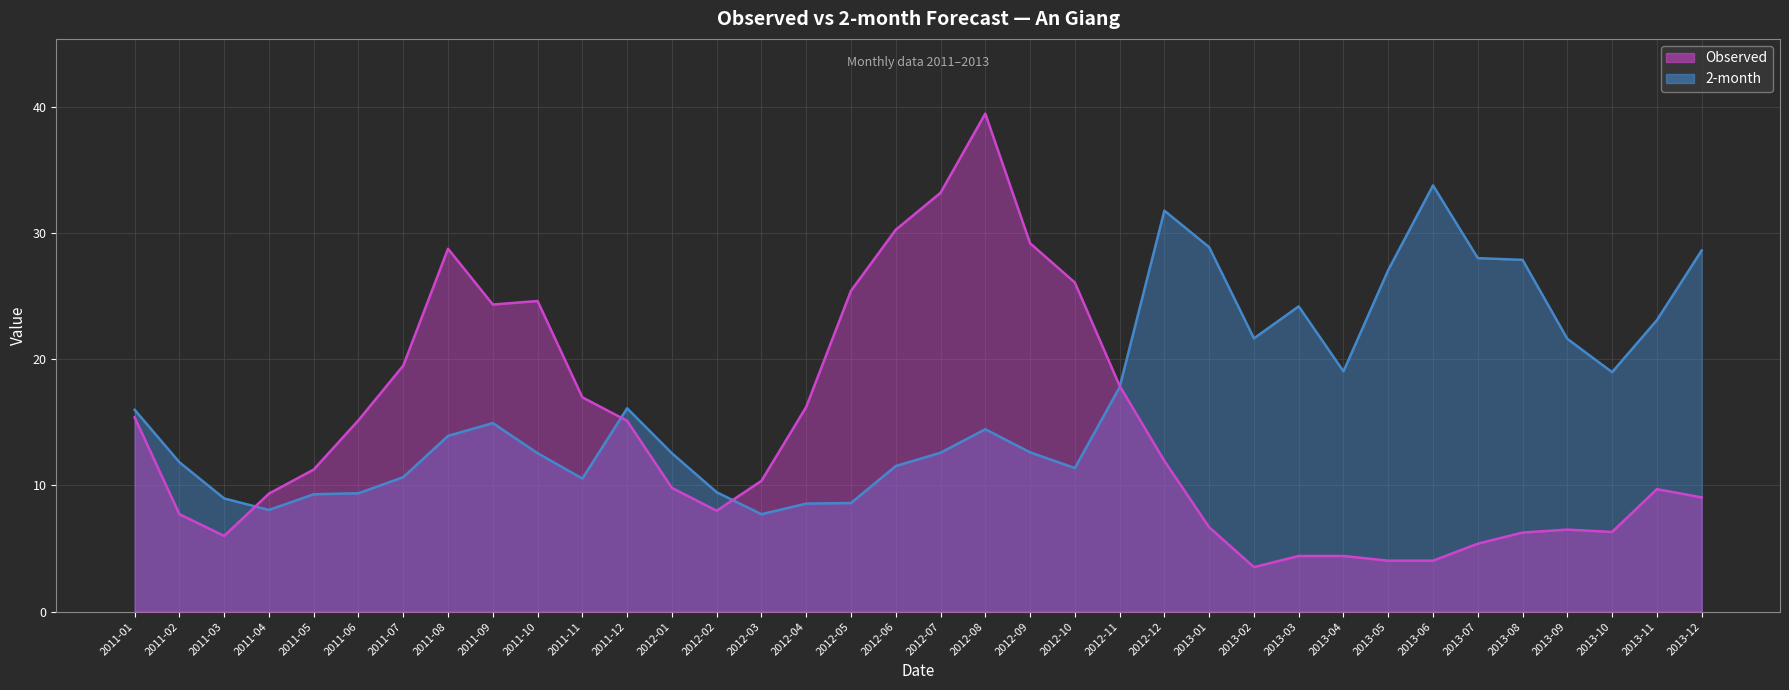

Reading left to right, extract all data points from this chart.

Observed: 15.4	7.7	6.0	9.4	11.3	15.2	19.5	28.8	24.3	24.6	17.0	15.1	9.8	8.0	10.4	16.2	25.4	30.3	33.2	39.5	29.2	26.1	17.9	11.9	6.7	3.5	4.4	4.4	4.0	4.0	5.4	6.3	6.5	6.3	9.7	9.1
2-month: 16.0	11.8	9.0	8.1	9.3	9.4	10.7	13.9	14.9	12.6	10.5	16.1	12.6	9.5	7.7	8.6	8.6	11.5	12.6	14.5	12.6	11.4	17.8	31.8	28.9	21.7	24.2	19.0	27.1	33.8	28.0	27.9	21.6	19.0	23.1	28.6